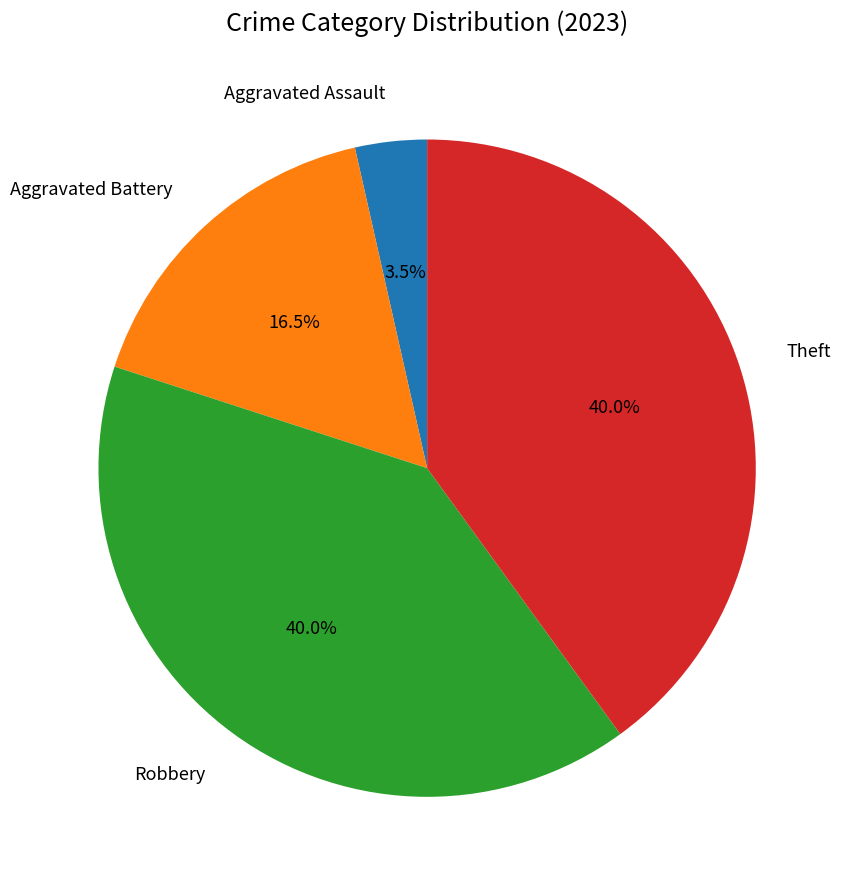

How many segments does this pie chart have?

4